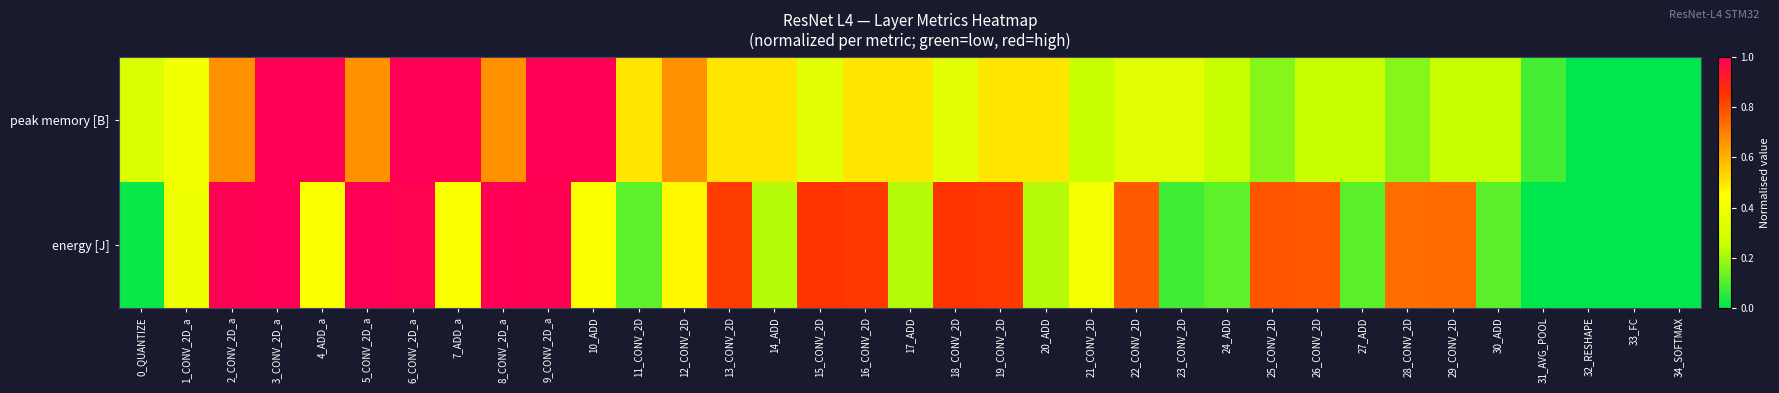

List the series in order of their overall mean, lowest first.

peak memory [B], energy [J]